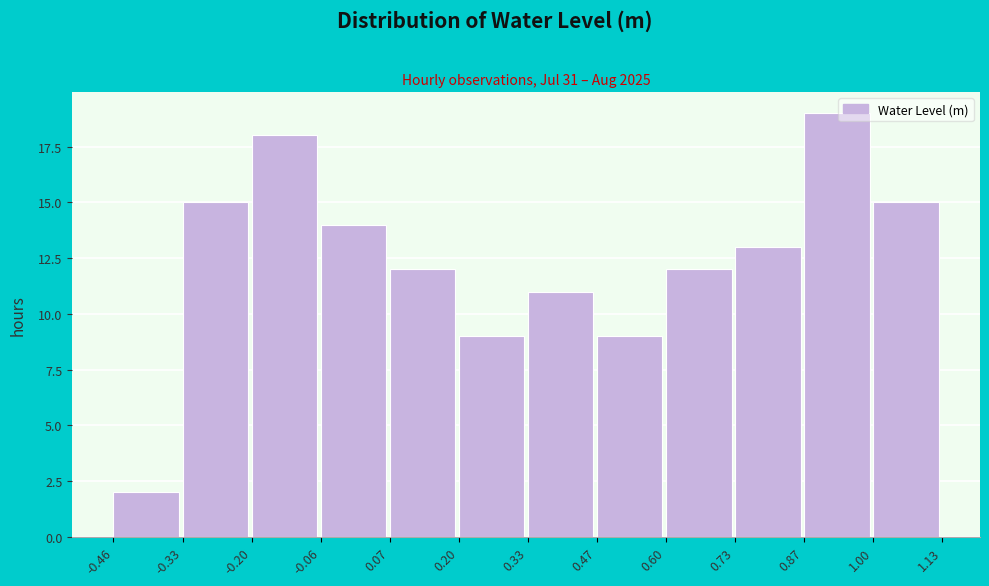

How tall is the bar that spans 0.73 to 0.87 on the x-axis? The values are not printed on the chart, so give them approximately, as read against the axis.

13